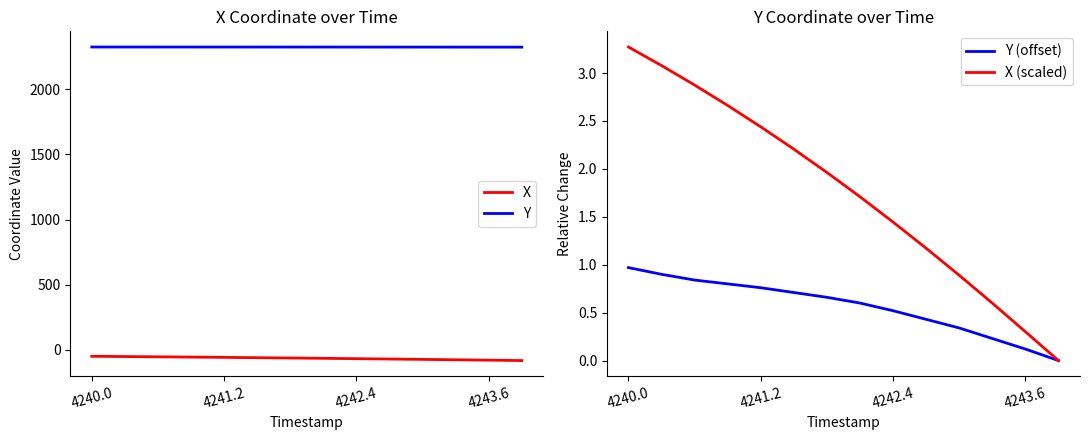

Reading left to right, what are all the values shown in this chart?

X: -50.2	-52.1	-54.1	-56.3	-58.5	-60.8	-63.2	-65.8	-68.4	-71.2	-74.0	-76.9	-79.9	-82.9
Y: 2324.4	2324.3	2324.2	2324.2	2324.2	2324.1	2324.1	2324.0	2323.9	2323.8	2323.7	2323.6	2323.5	2323.4
Y (offset): 1.0	0.9	0.8	0.8	0.8	0.7	0.7	0.6	0.5	0.4	0.3	0.2	0.1	0.0
X (scaled): 3.3	3.1	2.9	2.7	2.4	2.2	2.0	1.7	1.4	1.2	0.9	0.6	0.3	0.0